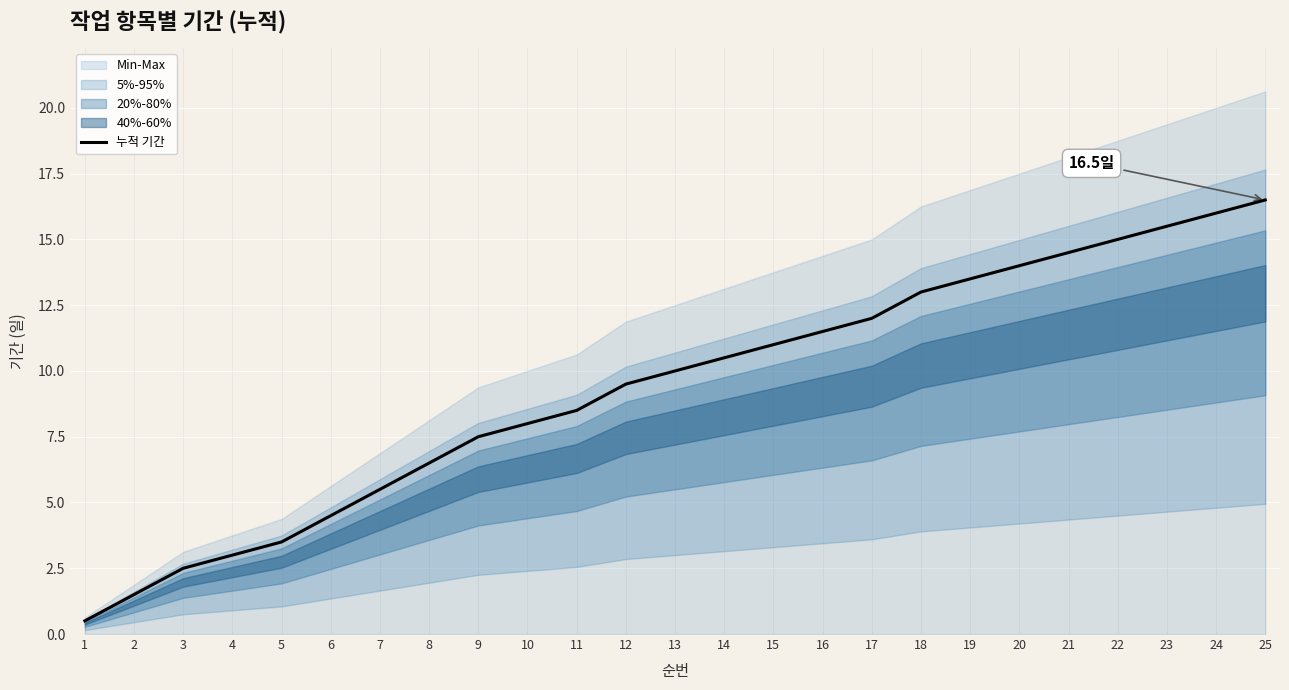

At which label is the value closest to 8?

10